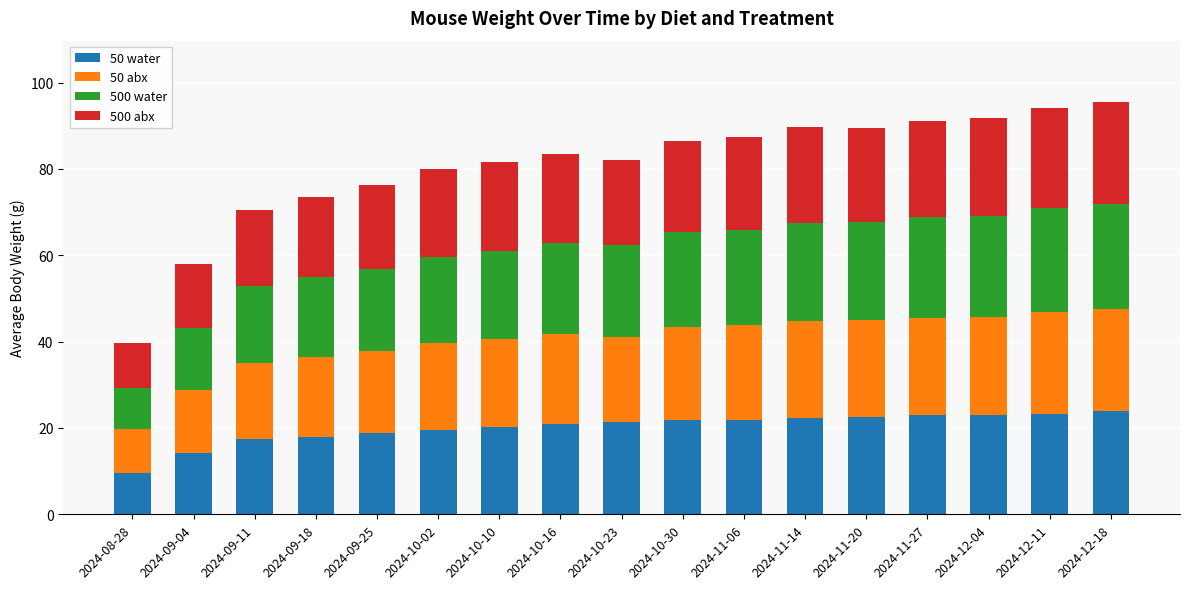

What is the total value across all series at 2024-10-02?

80.1